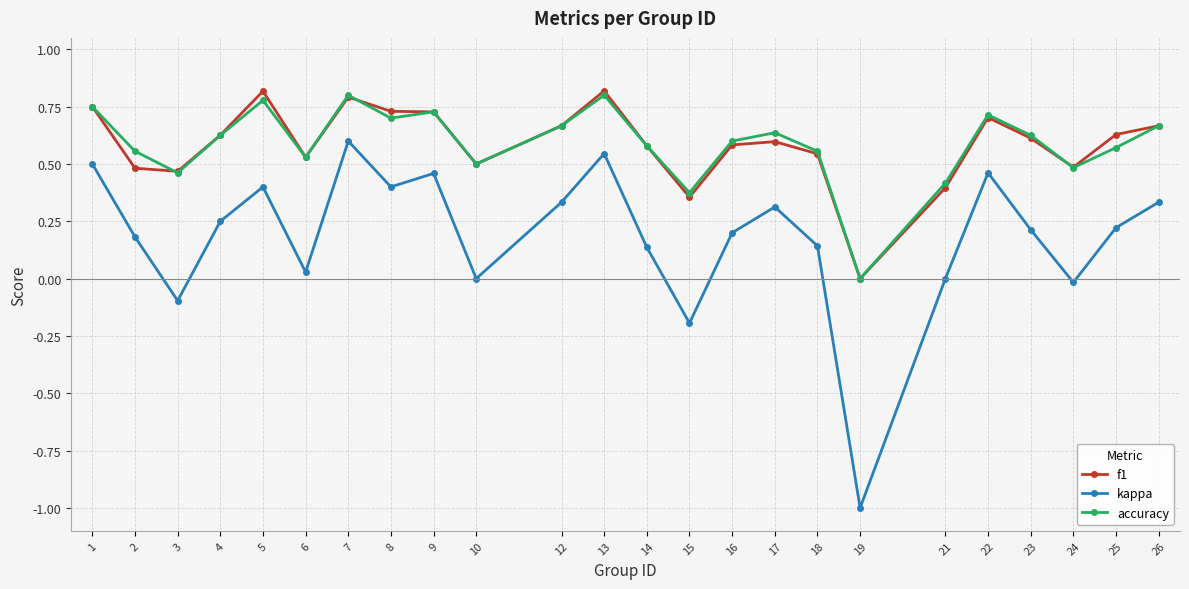

Which label corresponds to the smallest value in the chart?

19